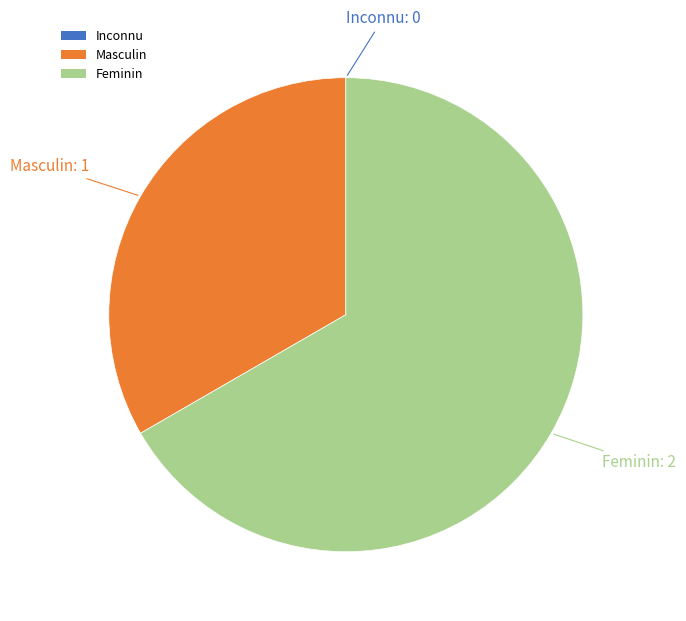

Which category has the biggest portion of the pie?

Feminin